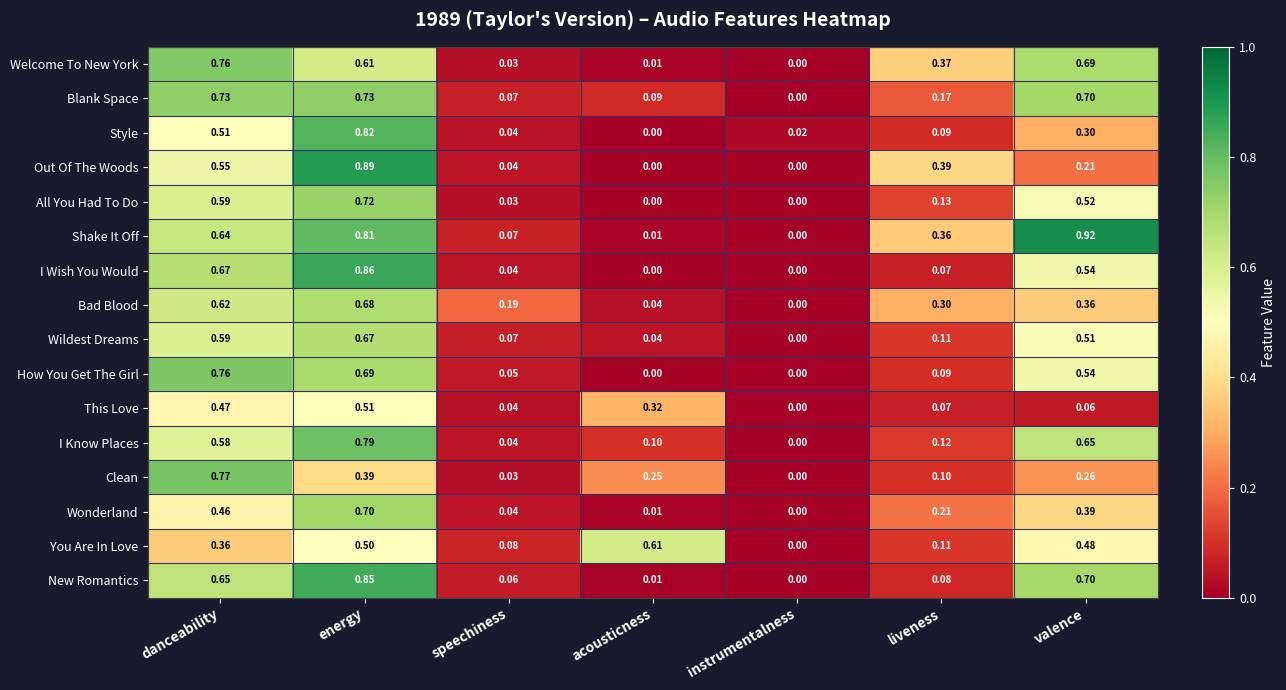

At which category does the chart reach its peak across all series?

valence